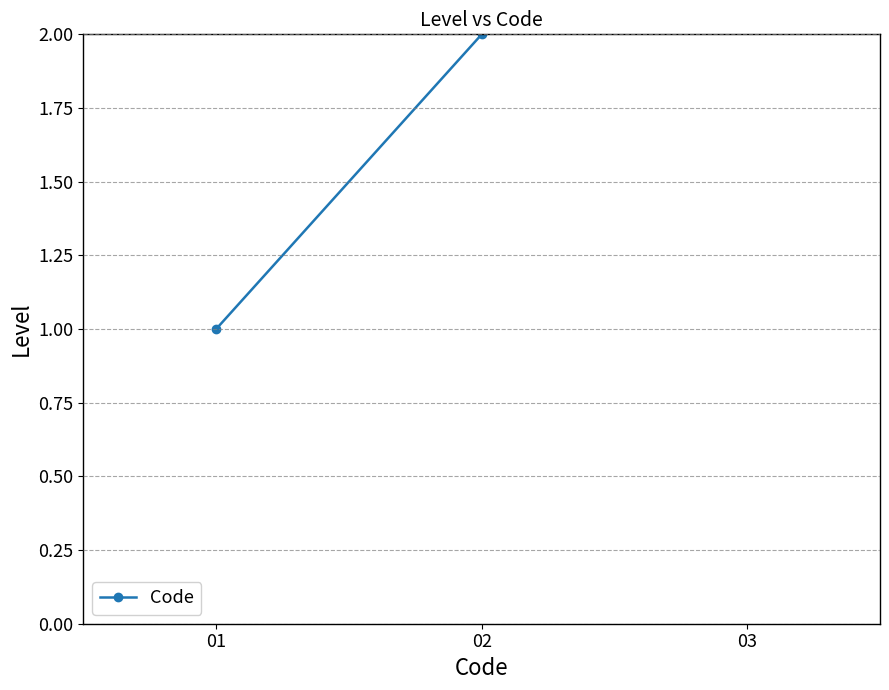

What is the average value?

2